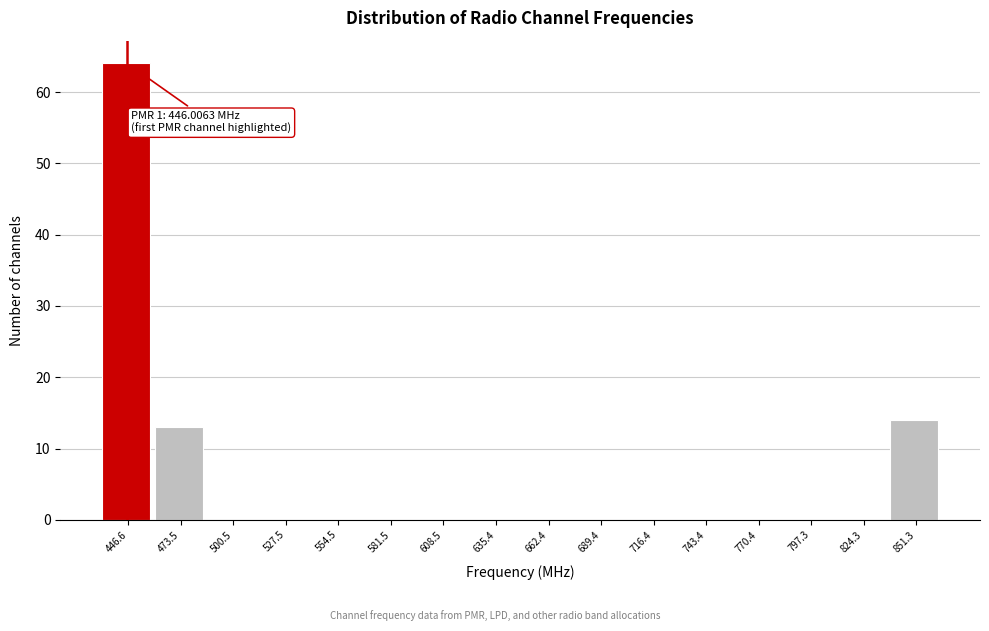

Which range on the x-axis has the tallest bar?

435 to 460